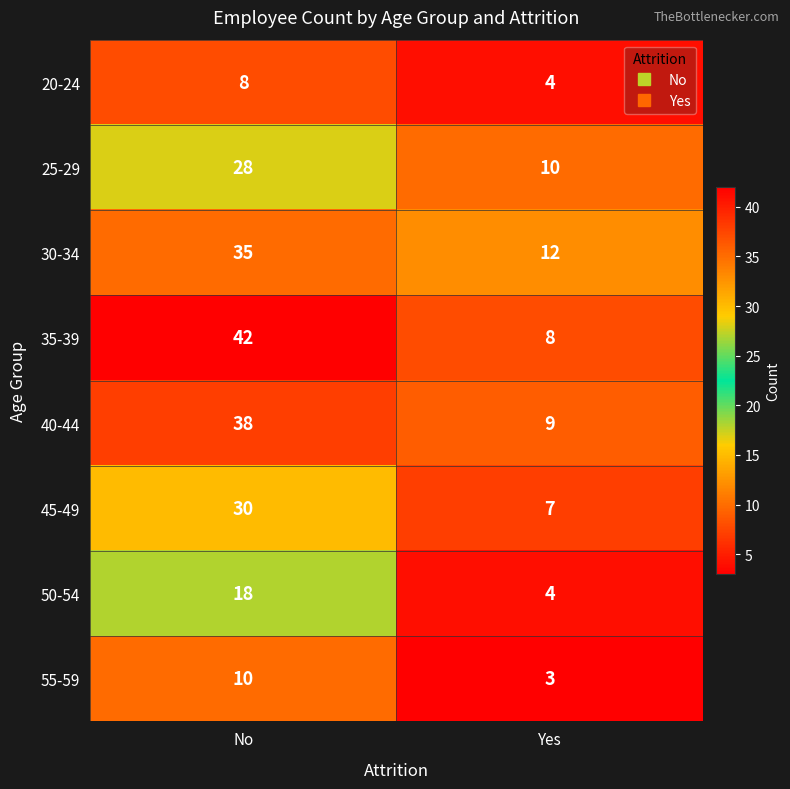

At which label is 45-49 closest to 18?

Yes